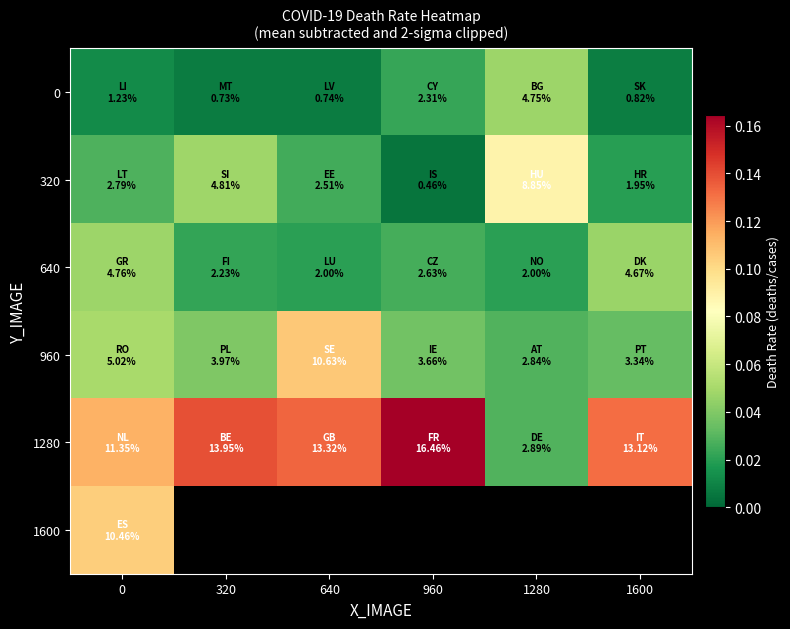

Which series changed the most between 320 and 1280?

1280